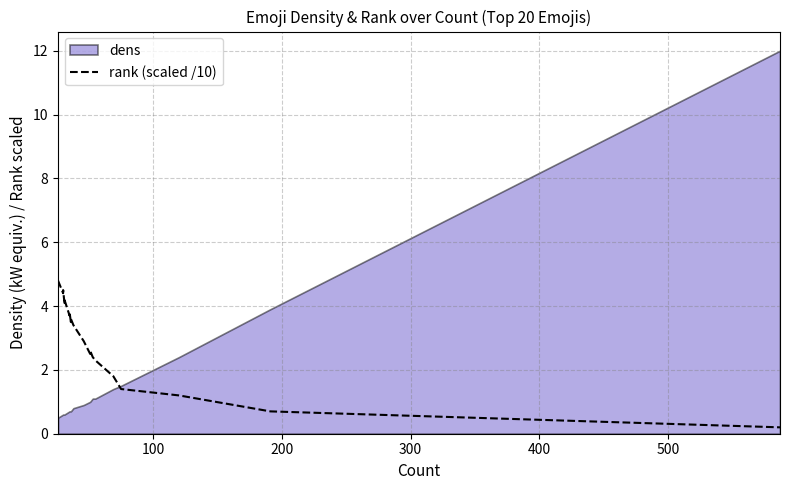

What is the difference between the second highest and minimum values?

4.3